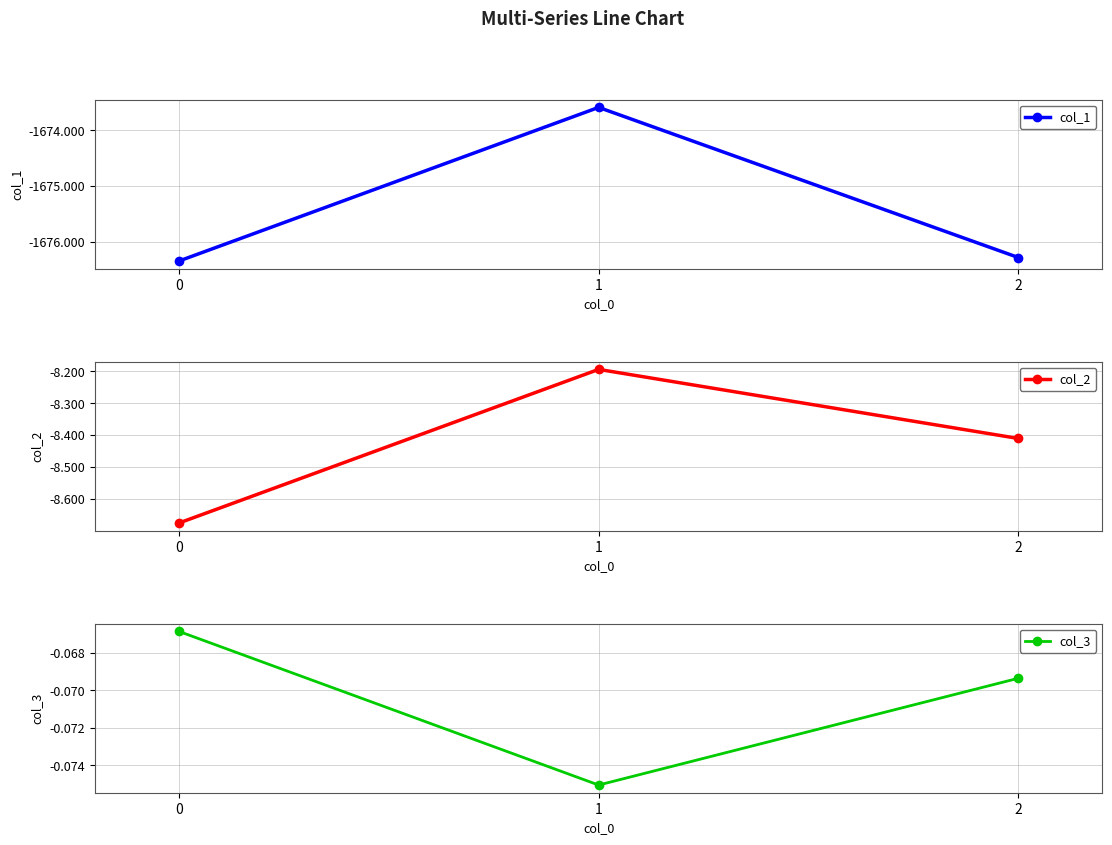

At which label does col_3 reach its minimum?

1